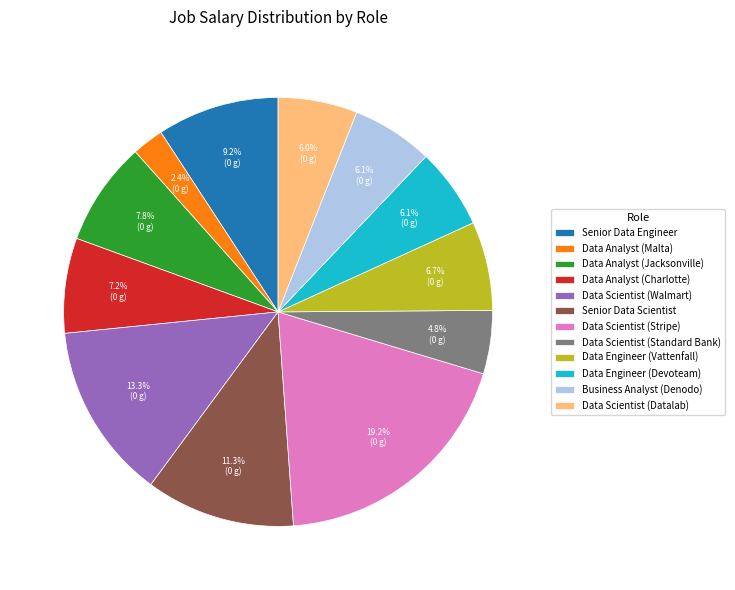

True or false: Data Analyst (Malta) accounts for 10% of the total.

False